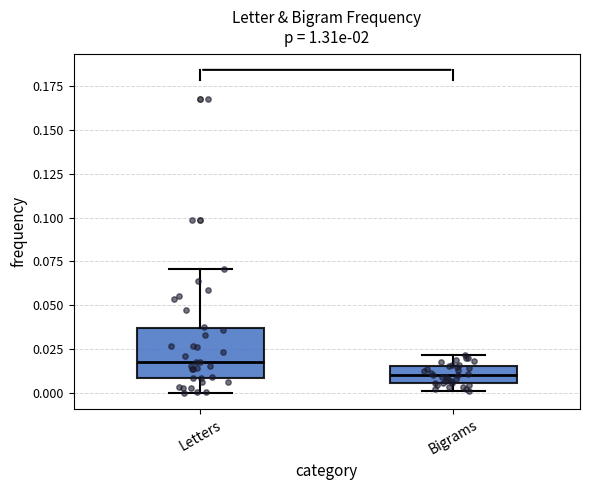

Reading left to right, transcribe this box plot: for each box, give where its median line is, the range the box spans, and where its two whiskers end, as read against the y-axis. The values are not printed on the chart, so give them approximately, as read against the axis.

Letters: median 0.015, box 0.010 to 0.035, whiskers 0.000 to 0.070
Bigrams: median 0.010, box 0.005 to 0.015, whiskers 0.000 to 0.020